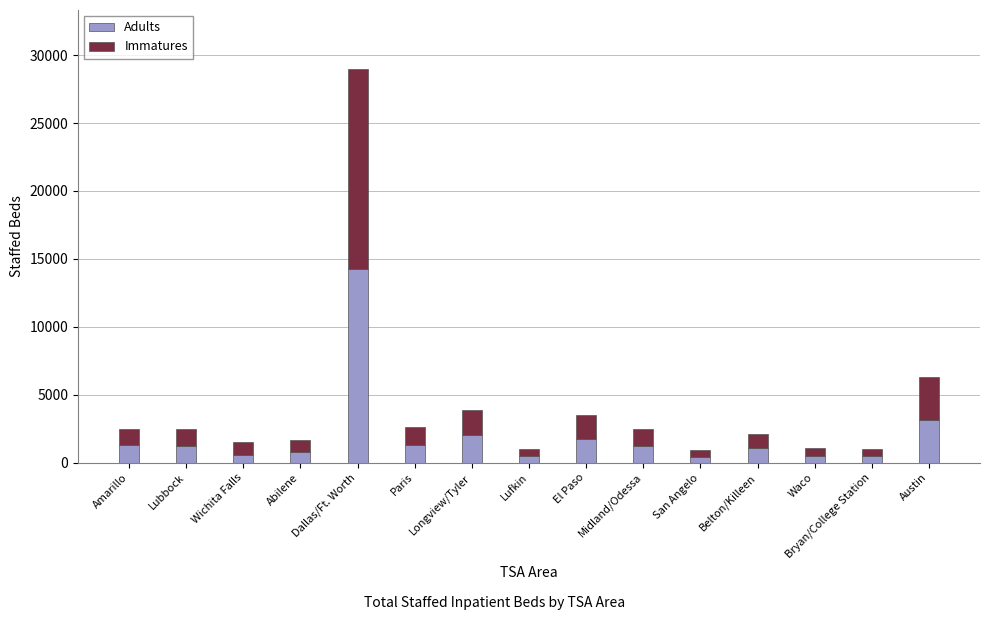

What is the sum of all Adults values?

30688